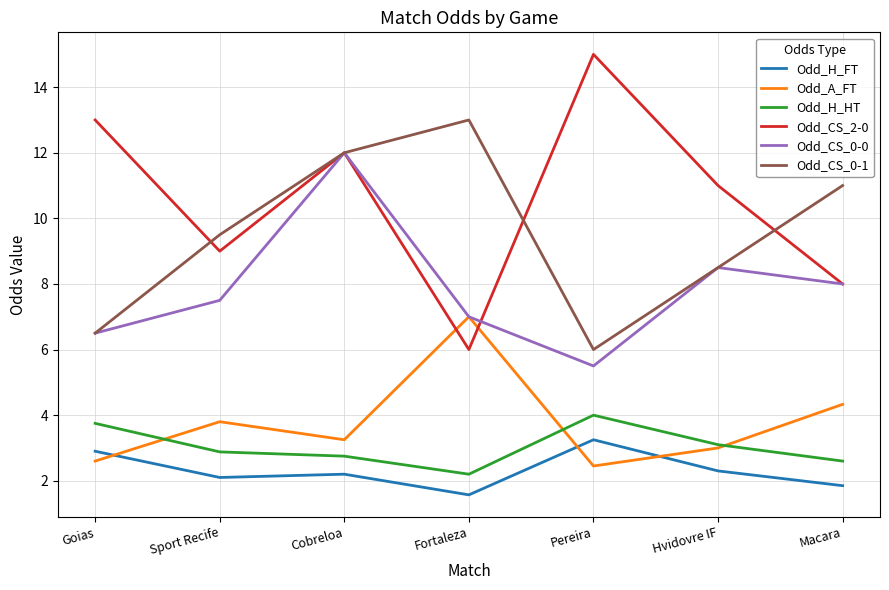

True or false: Odd_H_FT and Odd_H_HT cross at least once.

False